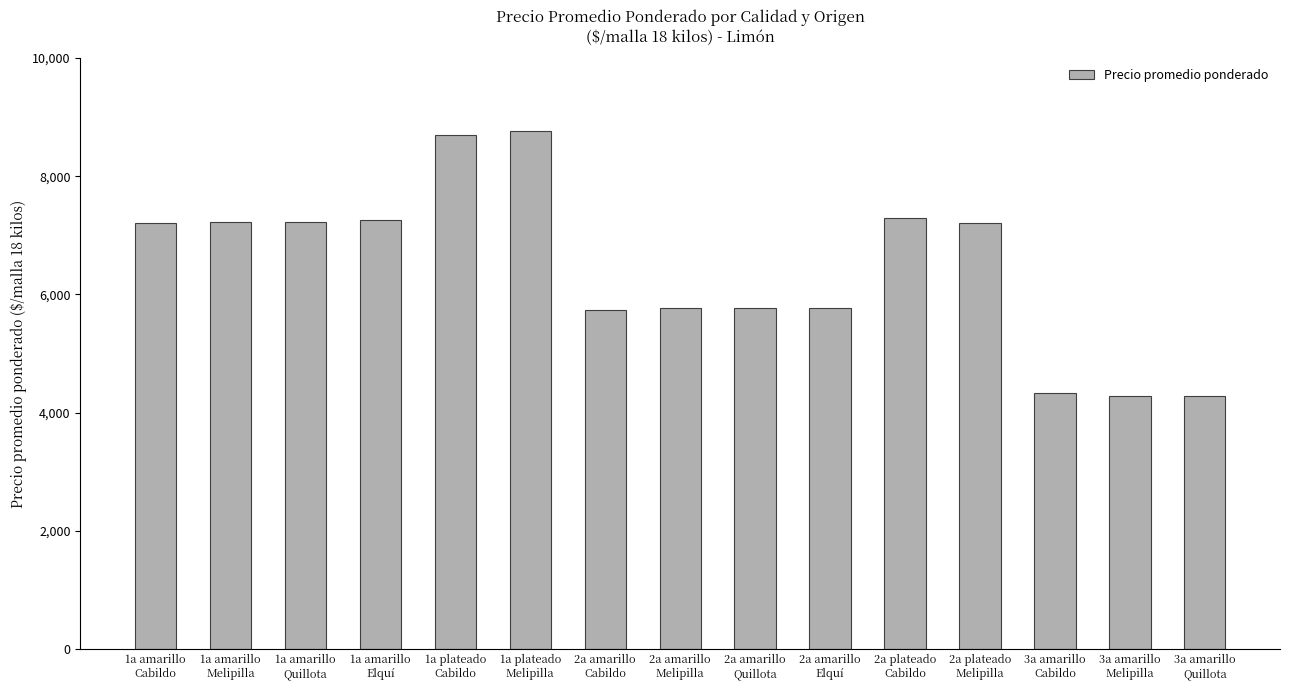

Which has a higher value, 2a amarillo
Elquí or 2a plateado
Melipilla?

2a plateado
Melipilla